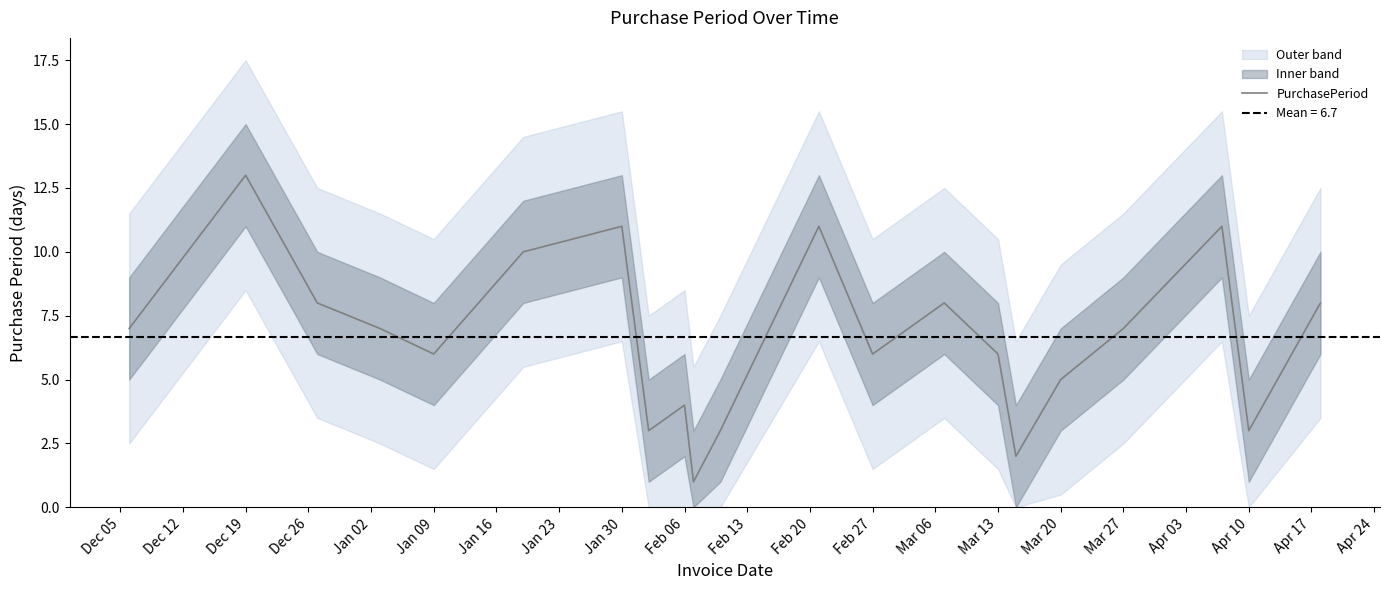

What is the smallest value displayed?

1